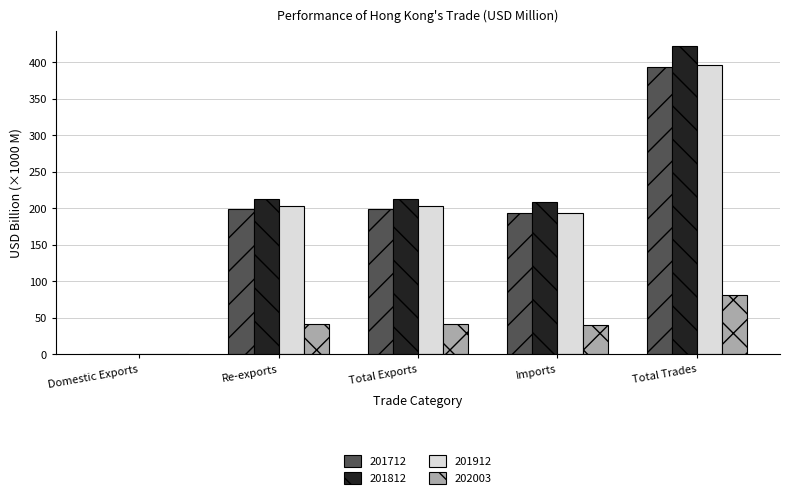

Is the value of 202003 at Re-exports greater than the value of 201912 at Total Trades?

No